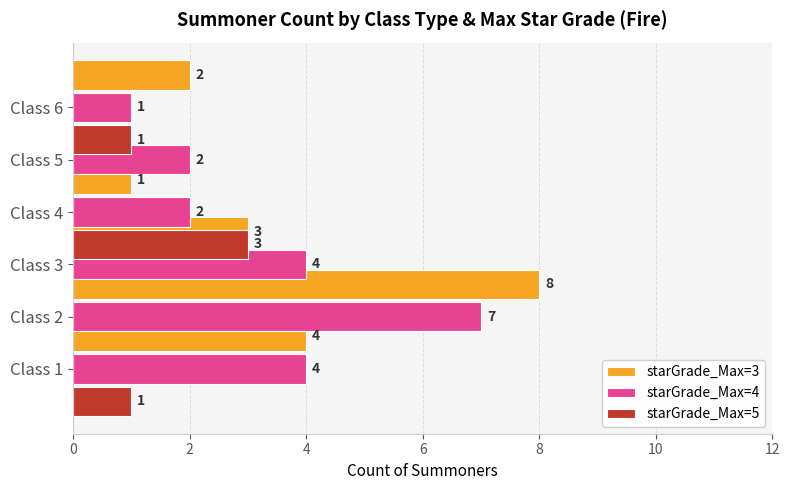

What is the value of the starGrade_Max=4 bar at the 5th from the left?

2